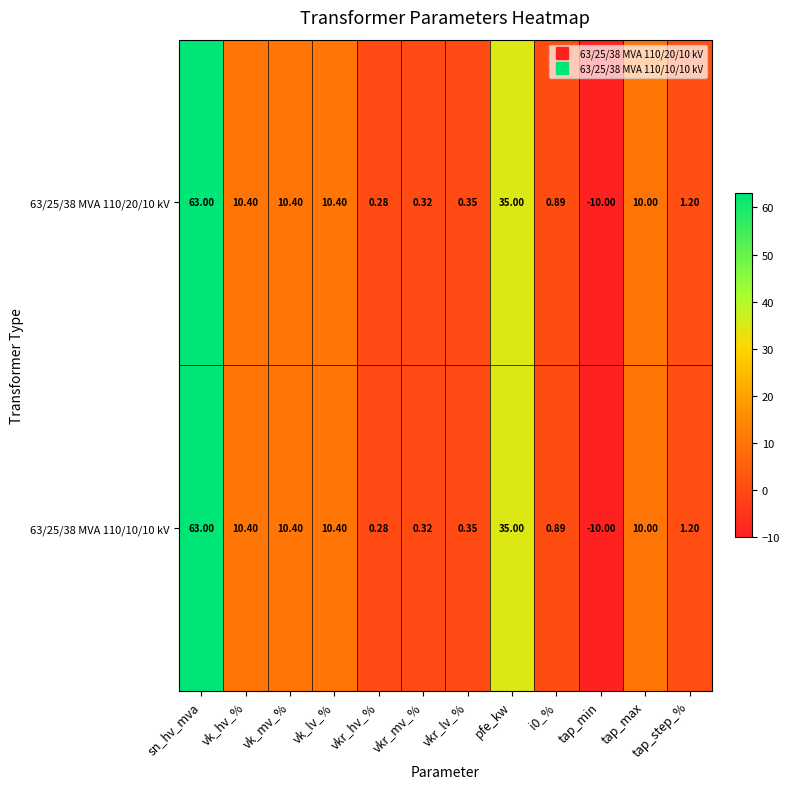

Is the value of 63/25/38 MVA 110/10/10 kV at tap_max greater than the value of 63/25/38 MVA 110/20/10 kV at pfe_kw?

No